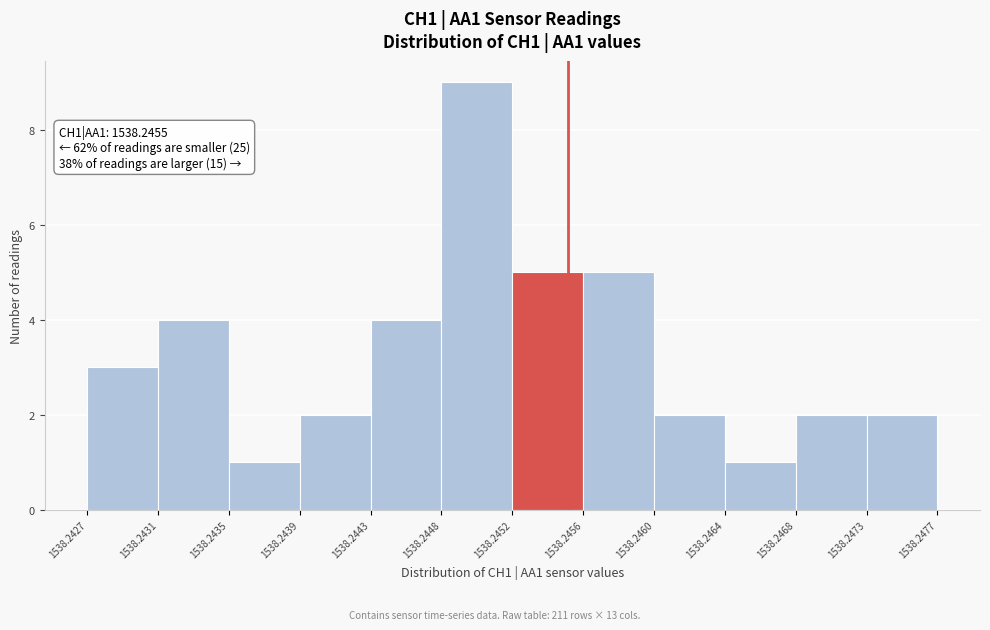

Over which range of the x-axis is the bar tallest?

1538.2448 to 1538.2452